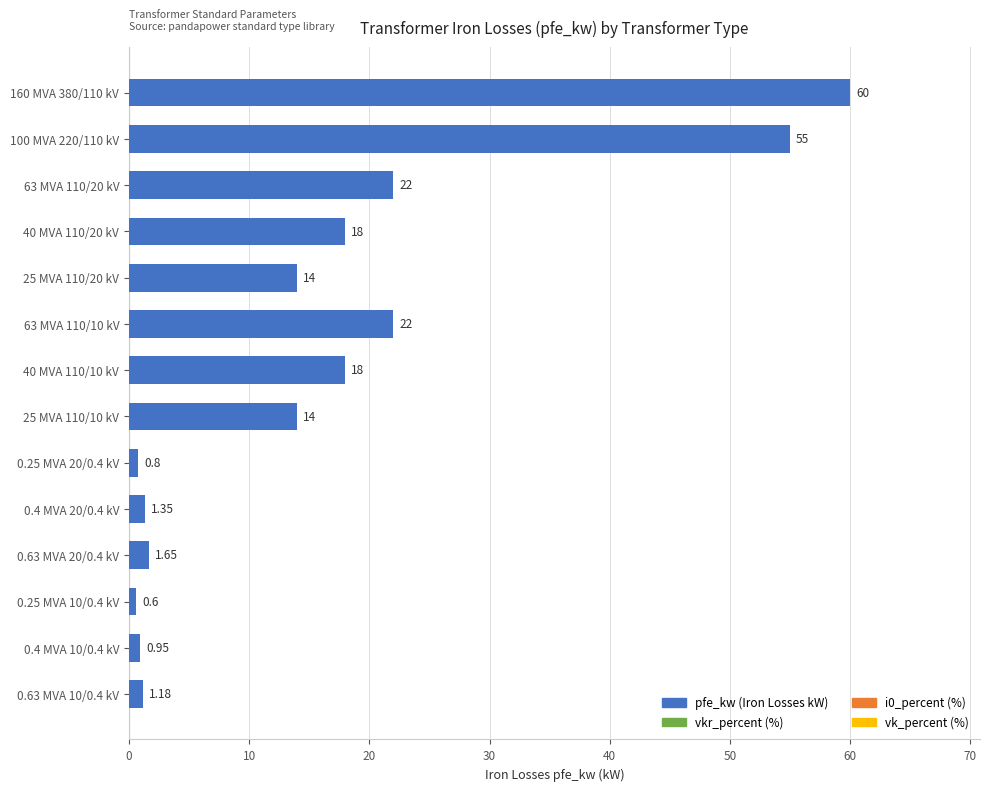

Are the bars grouped side by side (vs. stacked)?

No